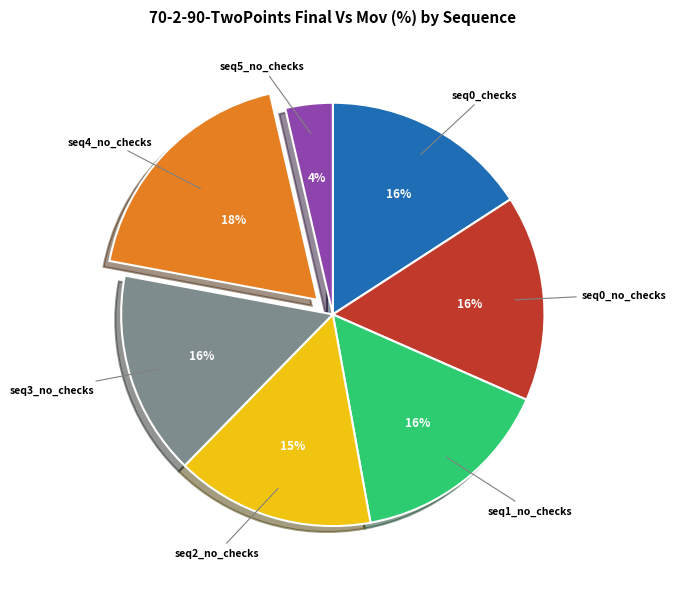

Is there any slice that represents more than half of the pie?

No